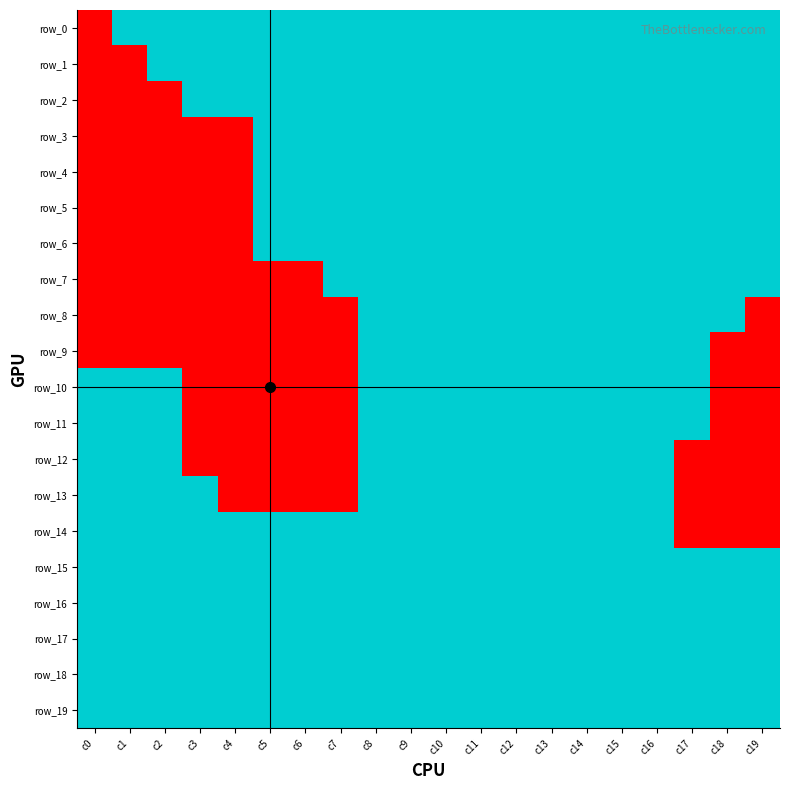

At which label does row_4 reach its minimum?

c0